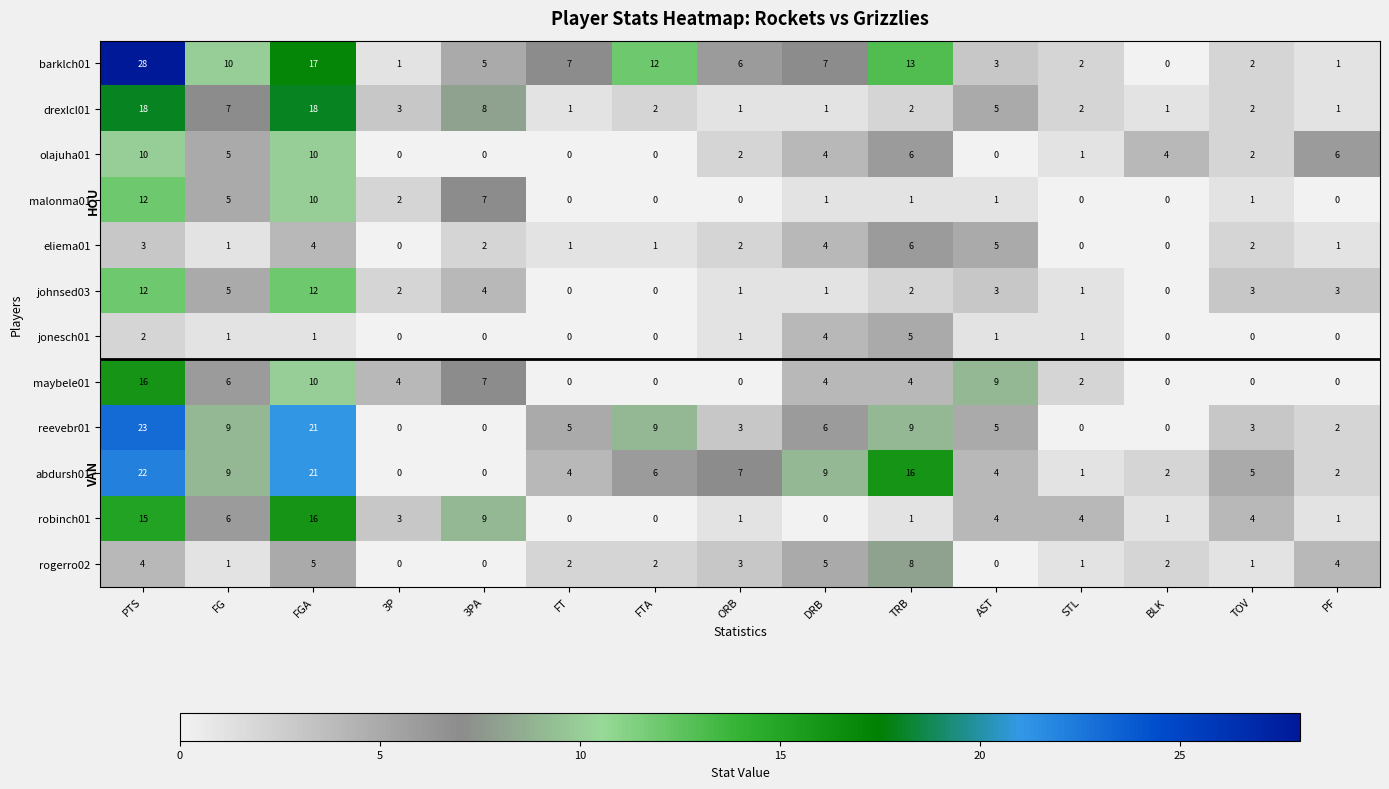

Which series changed the most between PTS and 3P?

barklch01